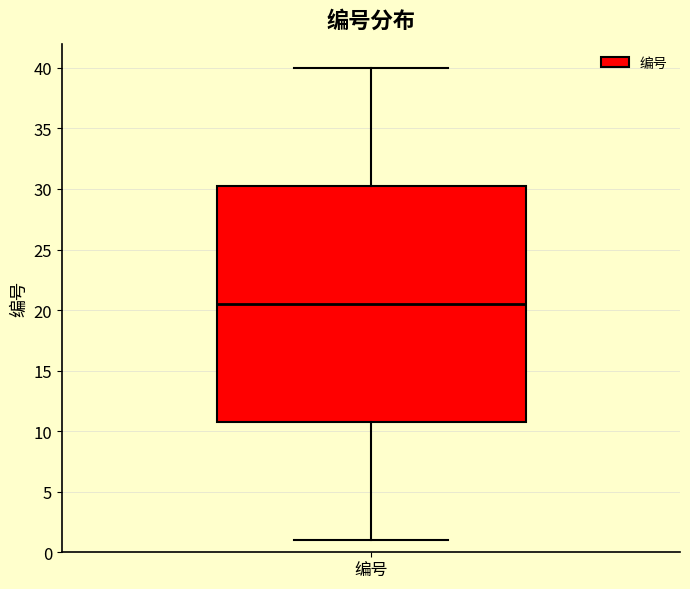

Transcribe this box plot: give where the median line is, the range the box spans, and where the two whiskers end, as read against the y-axis. The values are not printed on the chart, so give them approximately, as read against the axis.

median 20.5, box 11.0 to 30.5, whiskers 1.0 to 40.0